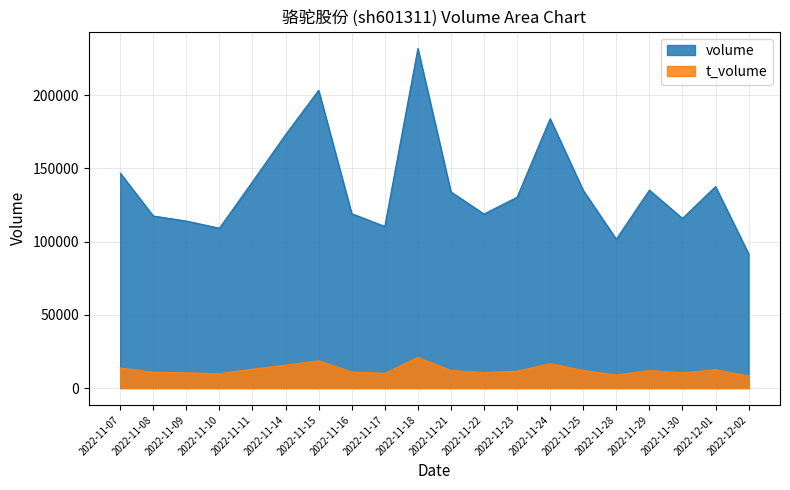

True or false: t_volume and volume intersect in this chart.

False